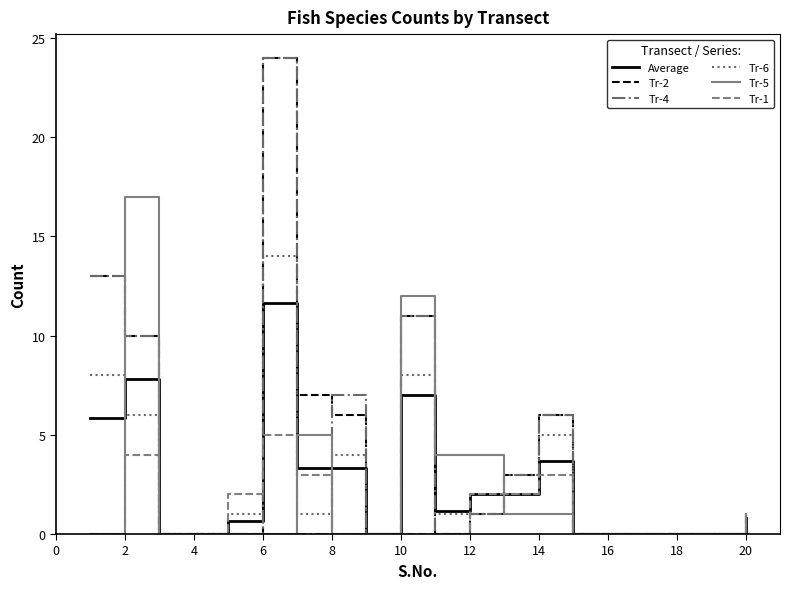

What are all the series names shown in the legend?

Average, Tr-2, Tr-4, Tr-6, Tr-5, Tr-1